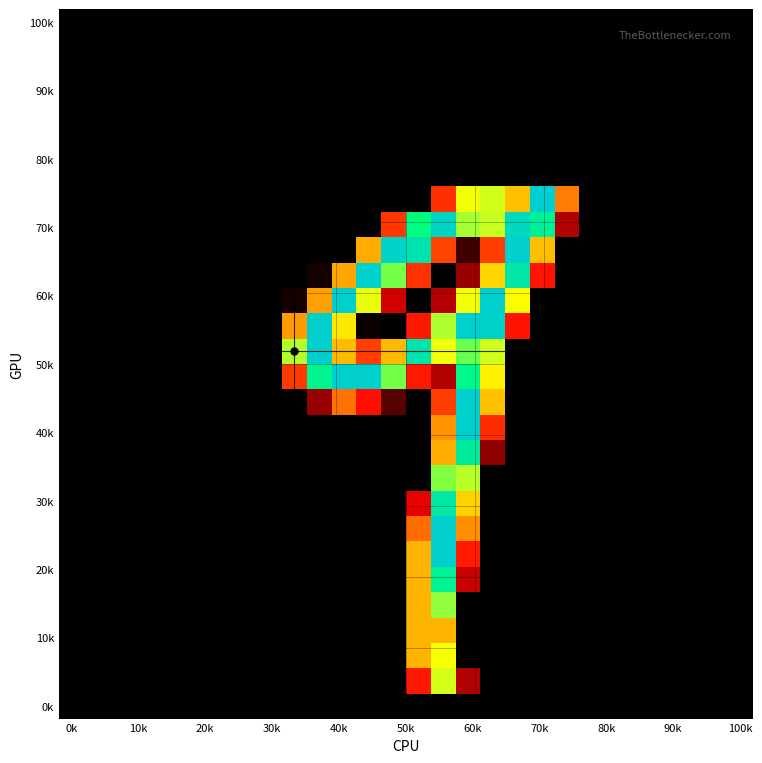

Which label corresponds to the largest value in the chart?

19